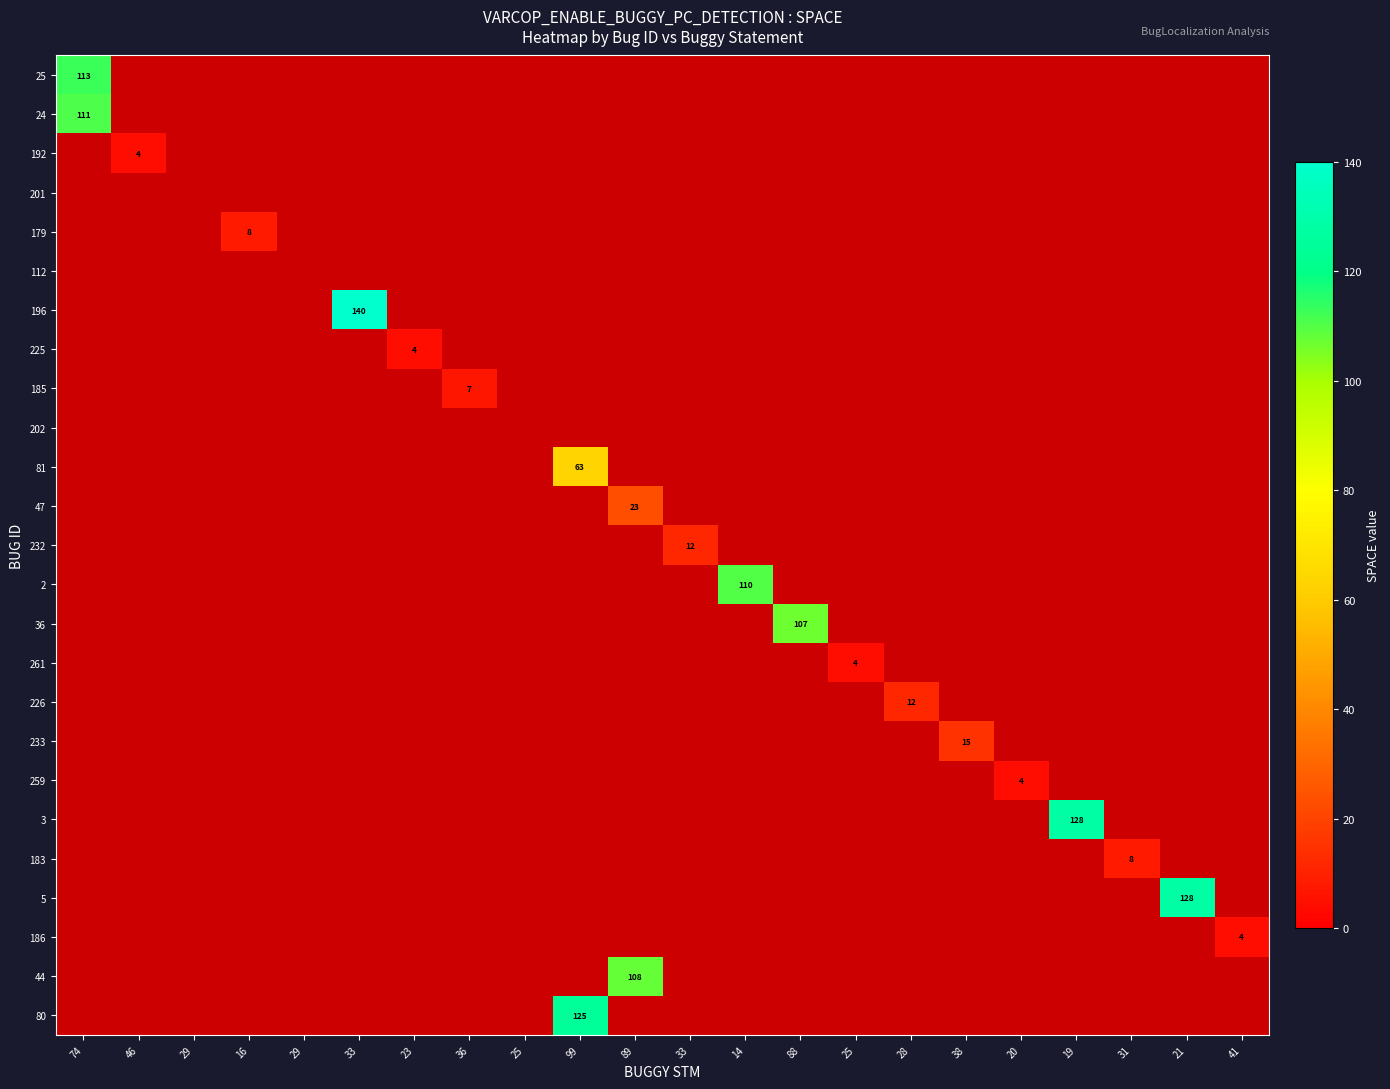

Which category has the highest value in the 24 series?

74